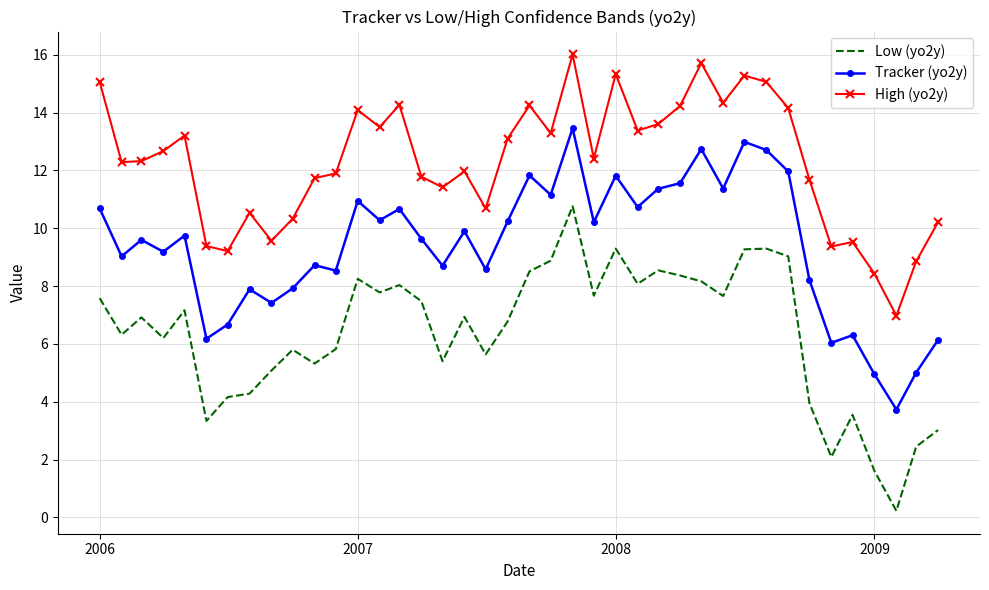

What is the sum of all Tracker (yo2y) values?

374.7